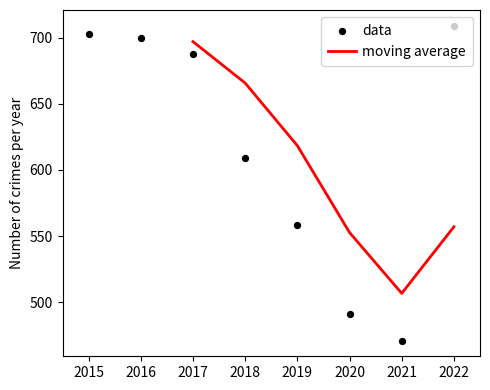

Between 2015 and 2017, which is larger?

2015